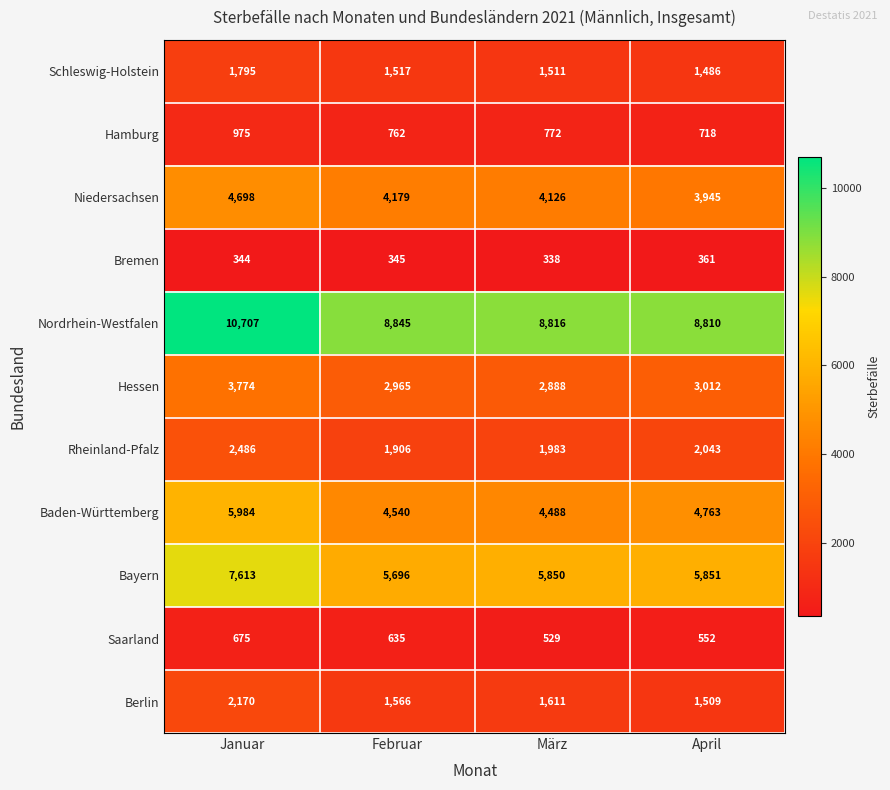

Which label corresponds to the smallest value in the chart?

März